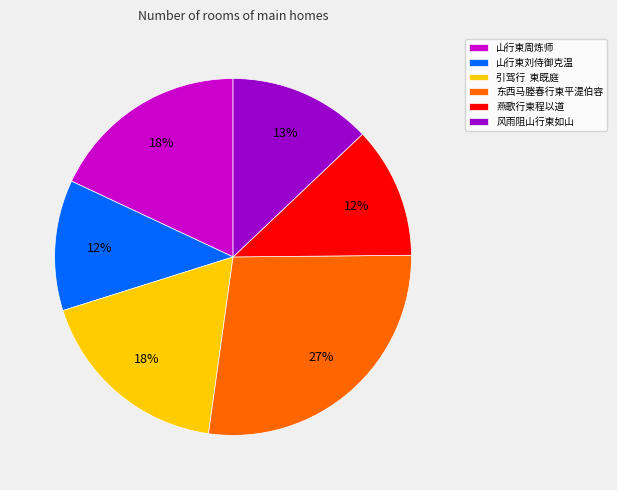

Is it true that 山行柬周炼师 is 18% of the pie?

True